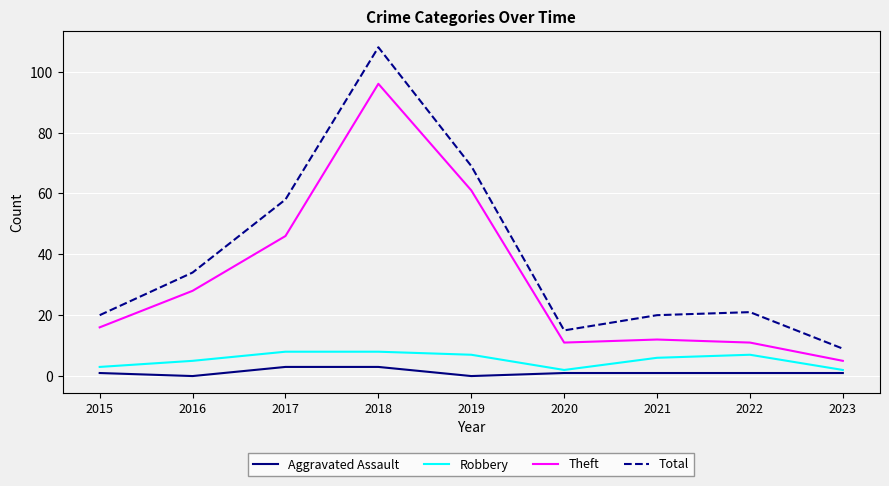

True or false: Robbery has more than 2 interior local peaks.

False